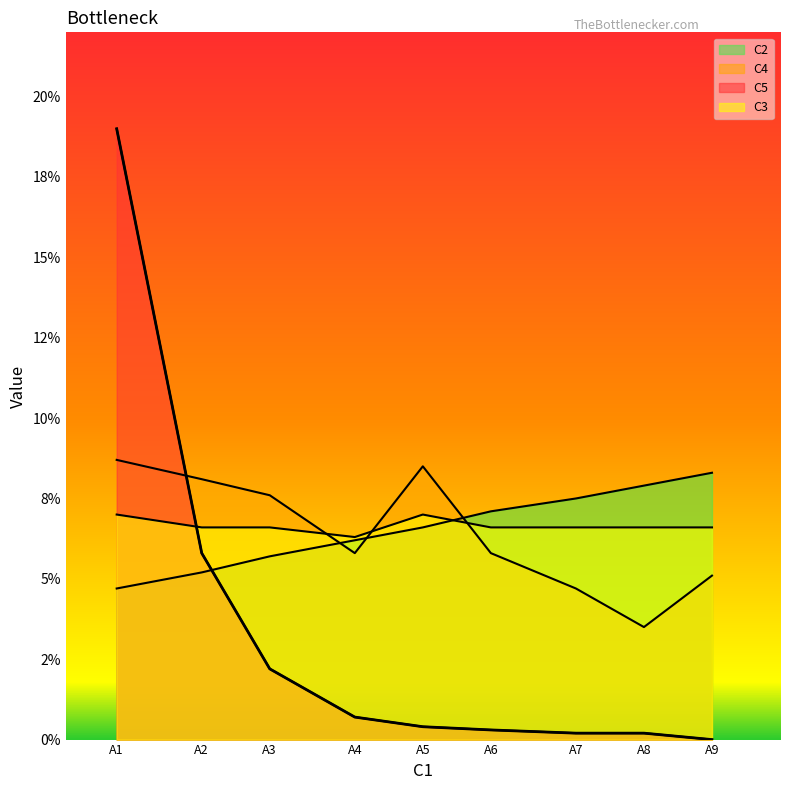

Reading left to right, list all the values displayed in this chart.

C2: A1=0.0	A2=0.1	A3=0.1	A4=0.1	A5=0.1	A6=0.1	A7=0.1	A8=0.1	A9=0.1
C4: A1=0.1	A2=0.1	A3=0.1	A4=0.1	A5=0.1	A6=0.1	A7=0.0	A8=0.0	A9=0.1
C5: A1=0.2	A2=0.1	A3=0.0	A4=0.0	A5=0.0	A6=0.0	A7=0.0	A8=0.0	A9=0.0
C3: A1=0.1	A2=0.1	A3=0.1	A4=0.1	A5=0.1	A6=0.1	A7=0.1	A8=0.1	A9=0.1